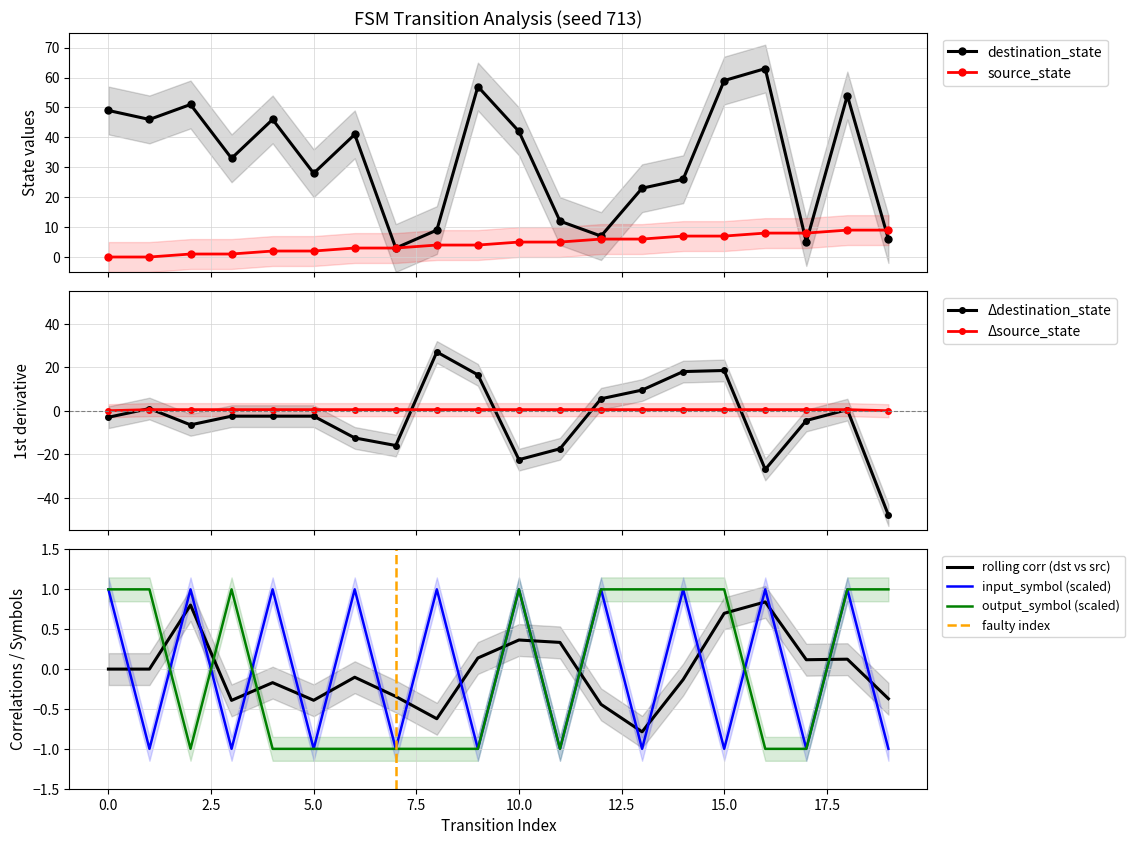

At 2, list the series in order from smallest to largest.

output_symbol, source_state, input_symbol_a, destination_state